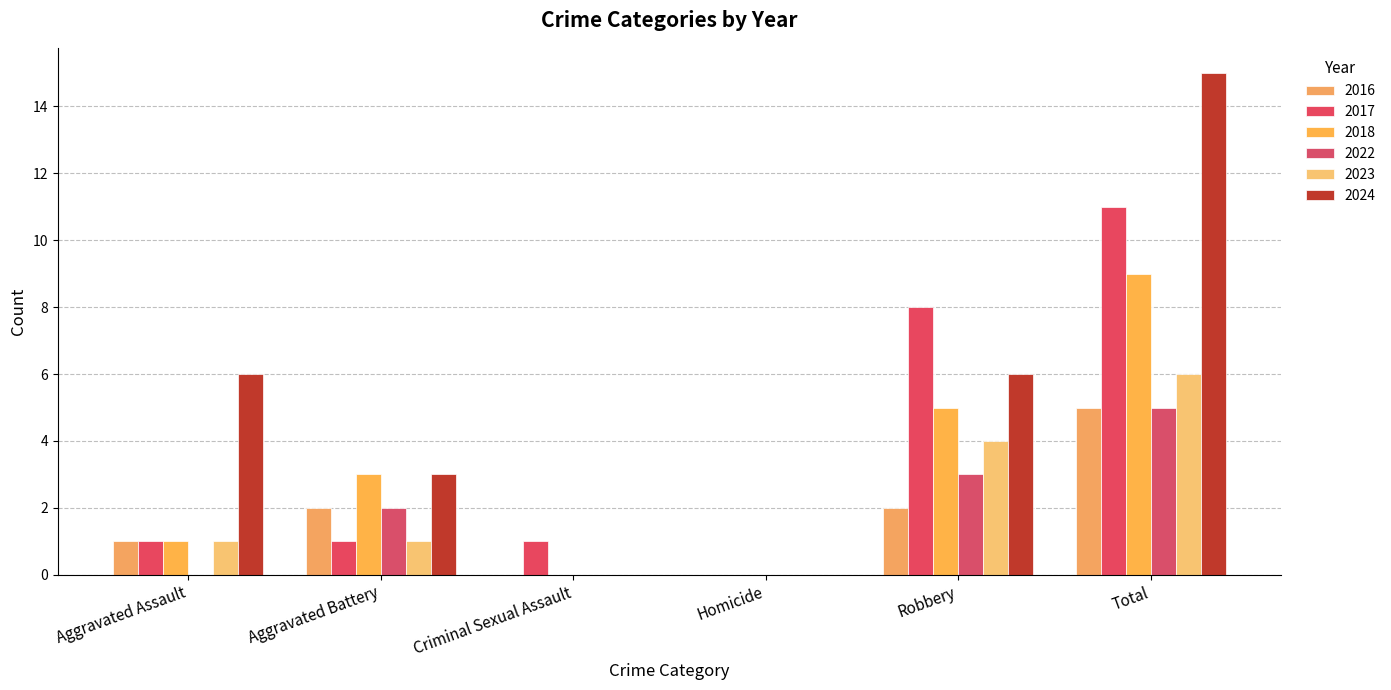

Reading left to right, list all the values displayed in this chart.

2016: Aggravated Assault=1	Aggravated Battery=2	Criminal Sexual Assault=0	Homicide=0	Robbery=2	Total=5
2017: Aggravated Assault=1	Aggravated Battery=1	Criminal Sexual Assault=1	Homicide=0	Robbery=8	Total=11
2018: Aggravated Assault=1	Aggravated Battery=3	Criminal Sexual Assault=0	Homicide=0	Robbery=5	Total=9
2022: Aggravated Assault=0	Aggravated Battery=2	Criminal Sexual Assault=0	Homicide=0	Robbery=3	Total=5
2023: Aggravated Assault=1	Aggravated Battery=1	Criminal Sexual Assault=0	Homicide=0	Robbery=4	Total=6
2024: Aggravated Assault=6	Aggravated Battery=3	Criminal Sexual Assault=0	Homicide=0	Robbery=6	Total=15